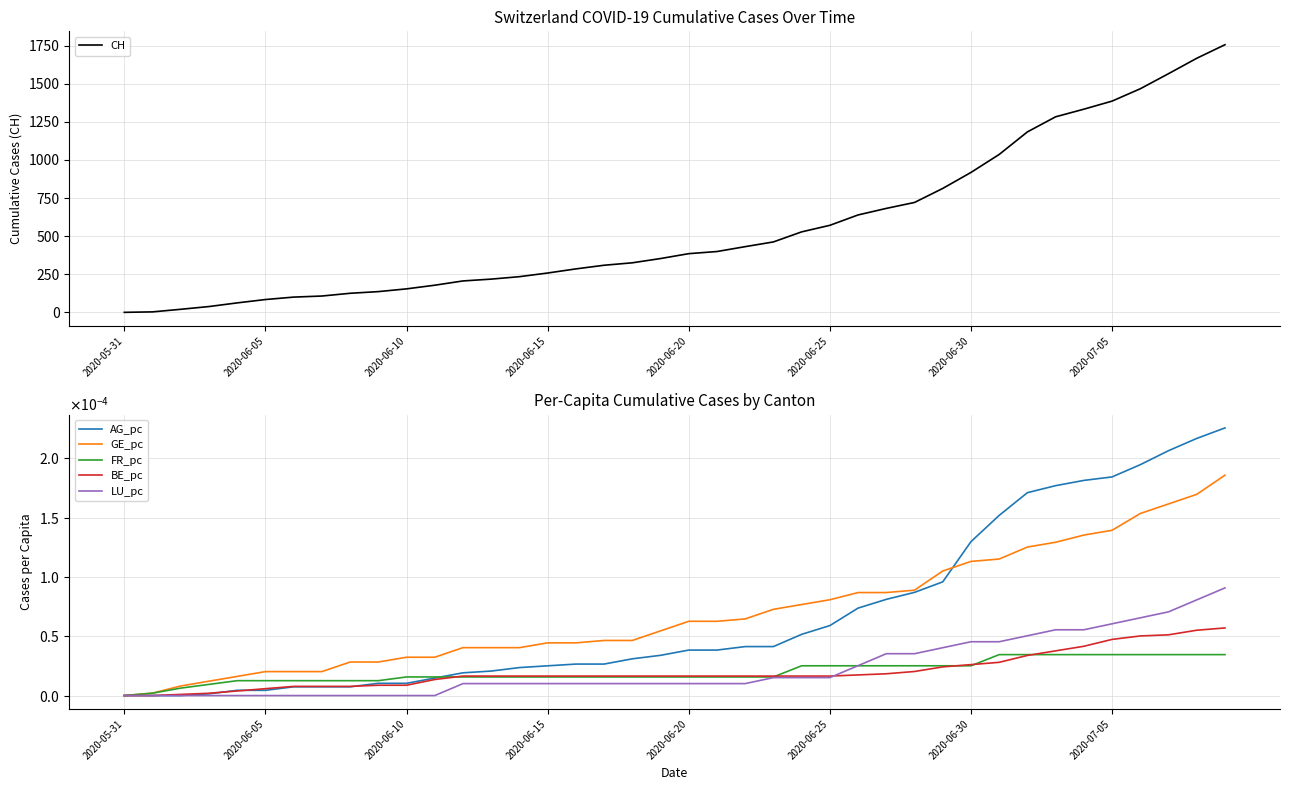

What is the spread (max minus min) of values at 31?

1036.0